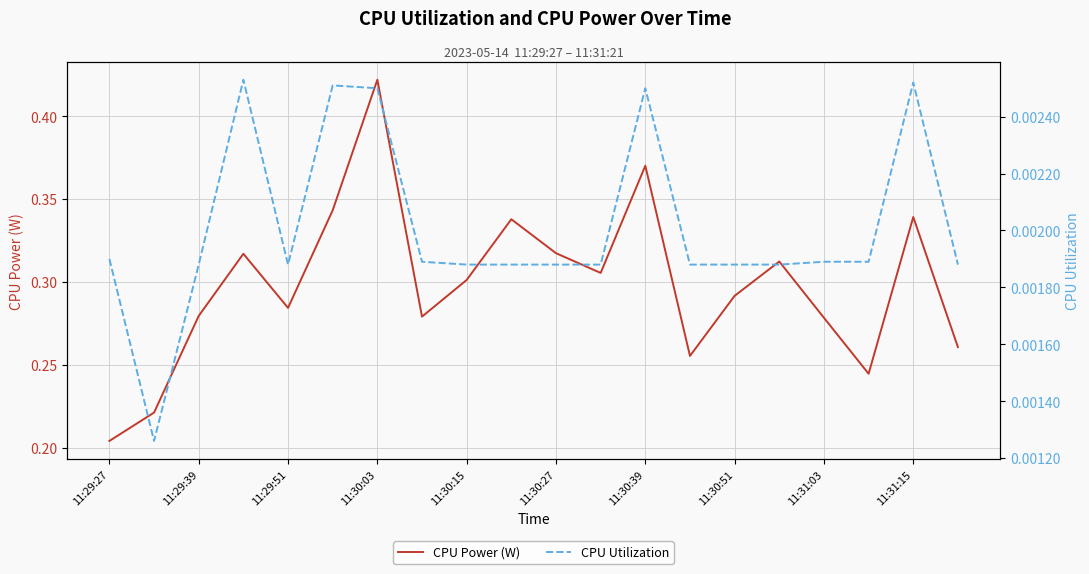

At which label is CPU Power (W) closest to 0?

11:29:27